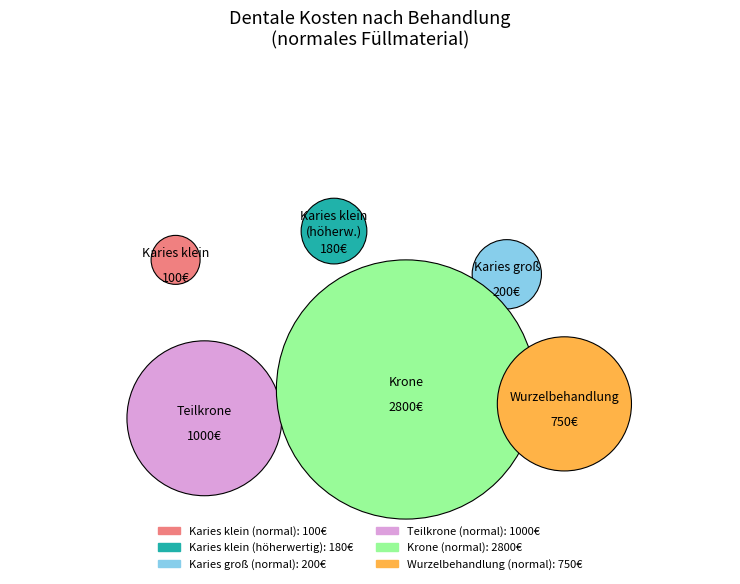

Approximately how many times larger is the value at Teilkrone (normal) compared to Karies groß (normal)?

5.0